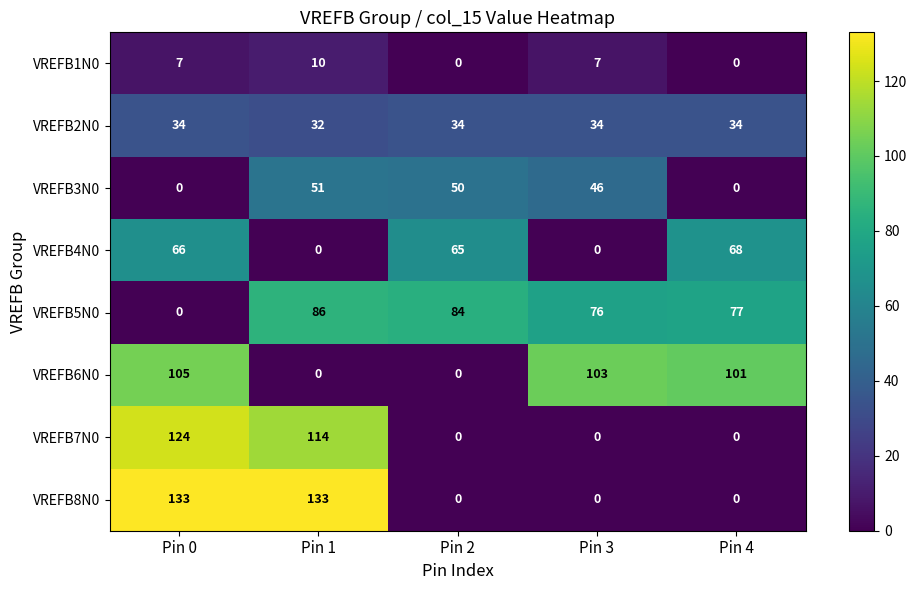

What is the spread (max minus min) of values at Pin 3?

103